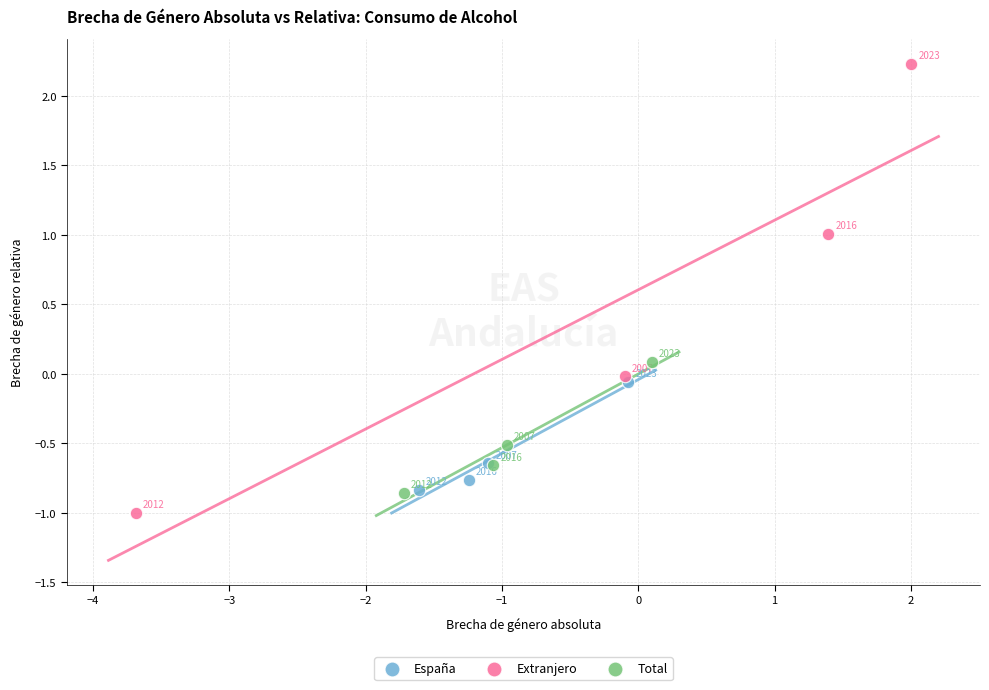

Which series reaches the maximum Y coordinate?

Extranjero